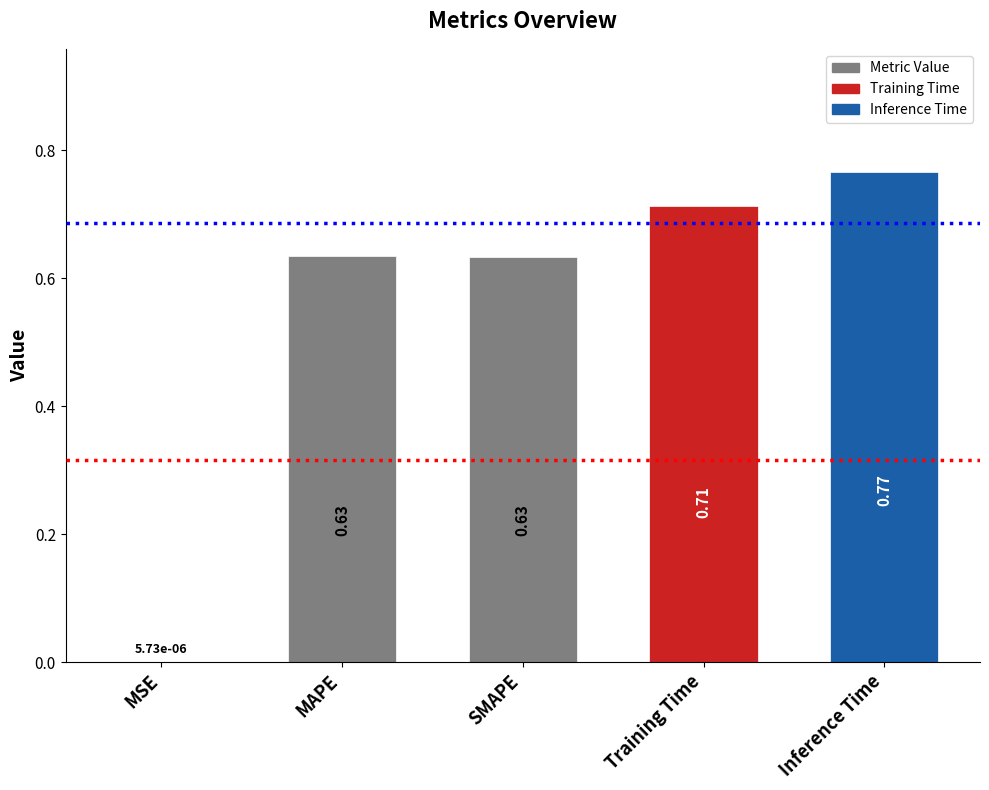

Which label corresponds to the largest value in the chart?

Inference Time